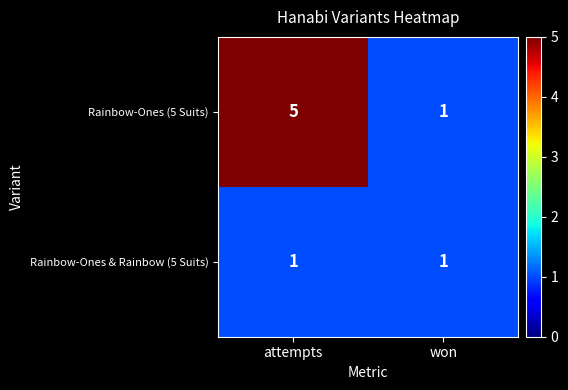

What is the sum of all Rainbow-Ones (5 Suits) values?

6